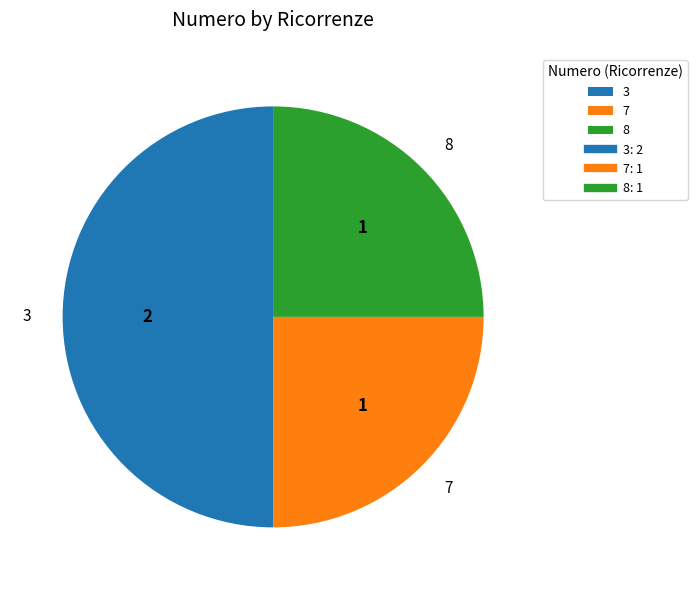

Is 7 the majority of the pie?

No